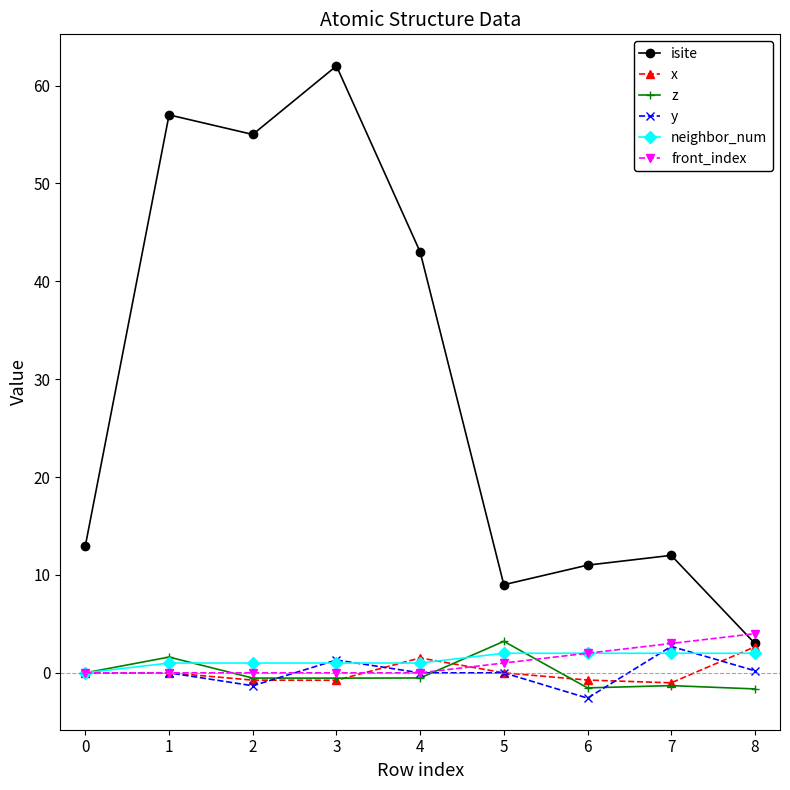

How many distinct data groups are displayed?

6